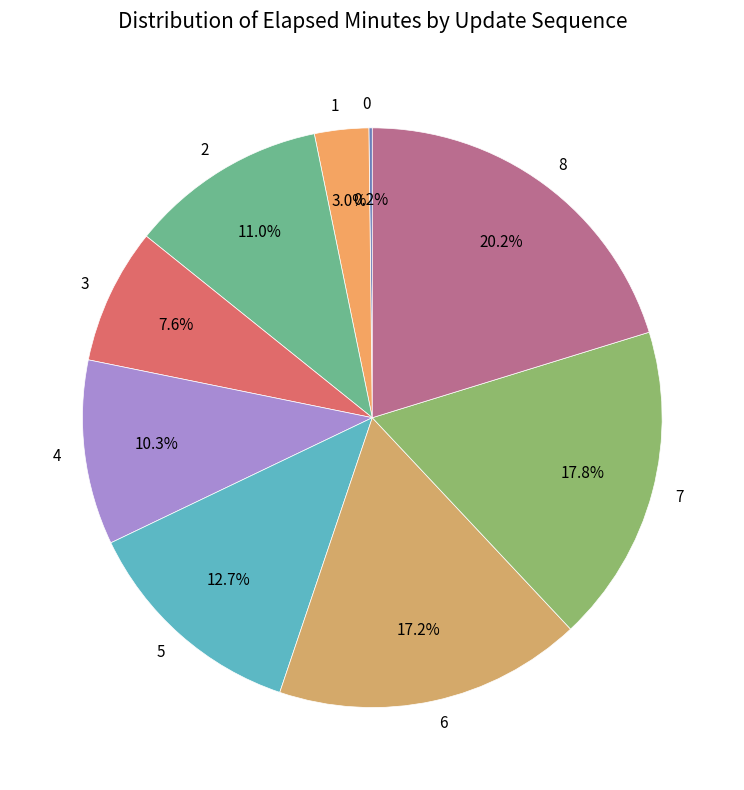

The 1 slice represents 3% of the pie. True or false?

True